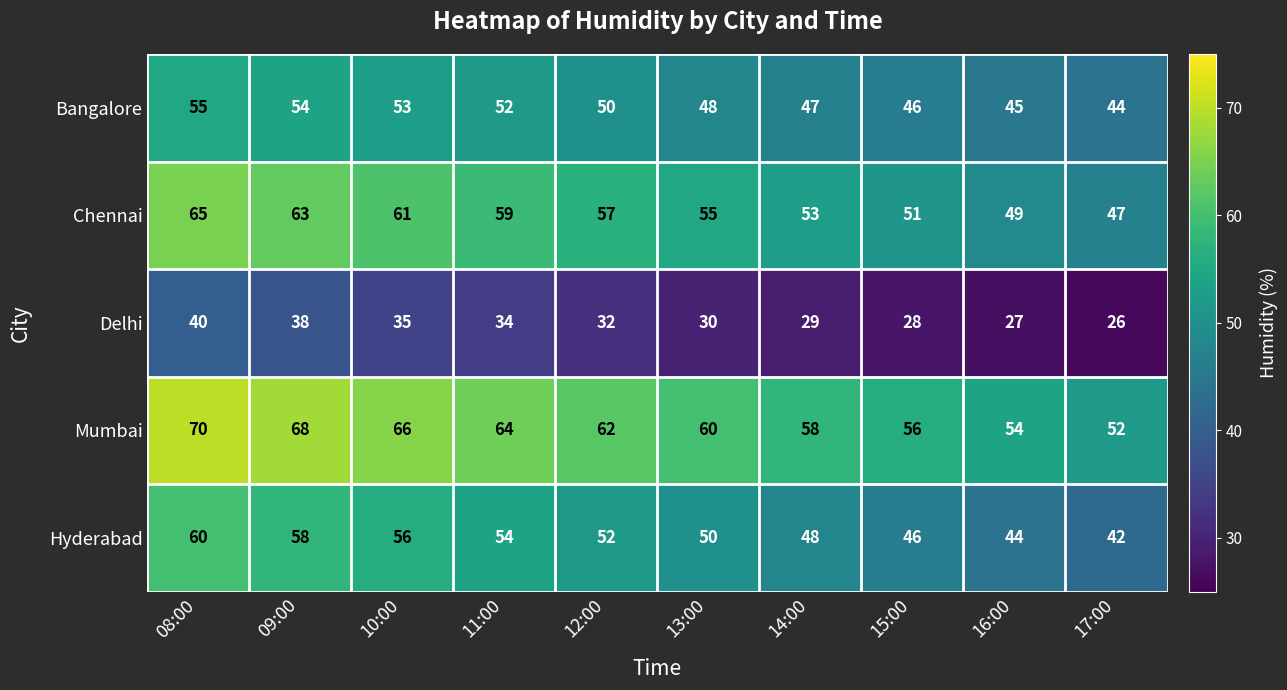

What is the difference between the Hyderabad values at 08:00 and 14:00?

12